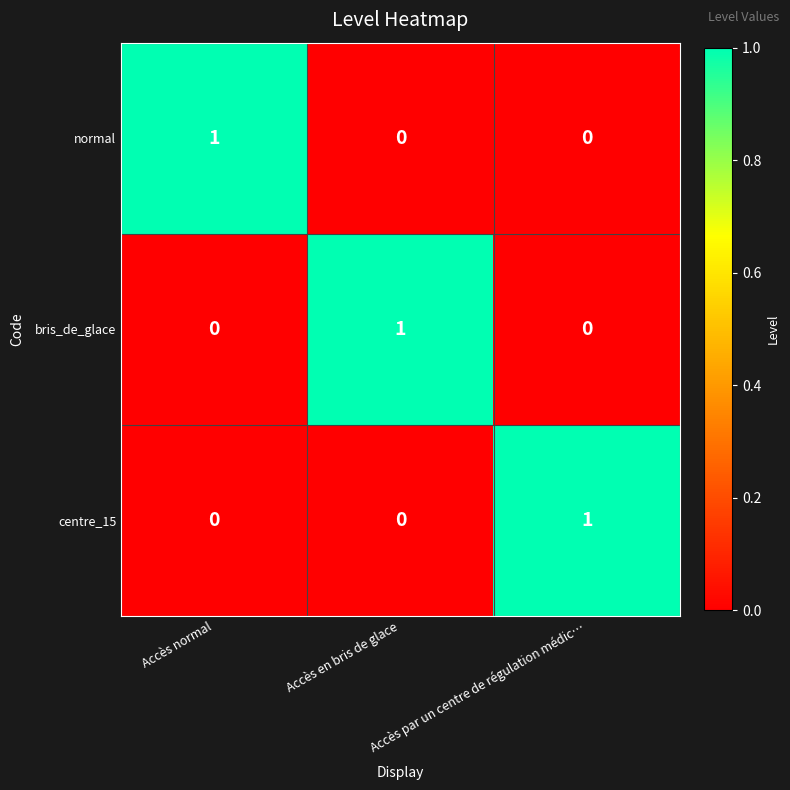

True or false: bris_de_glace has a value of 0 at Accès normal.

True